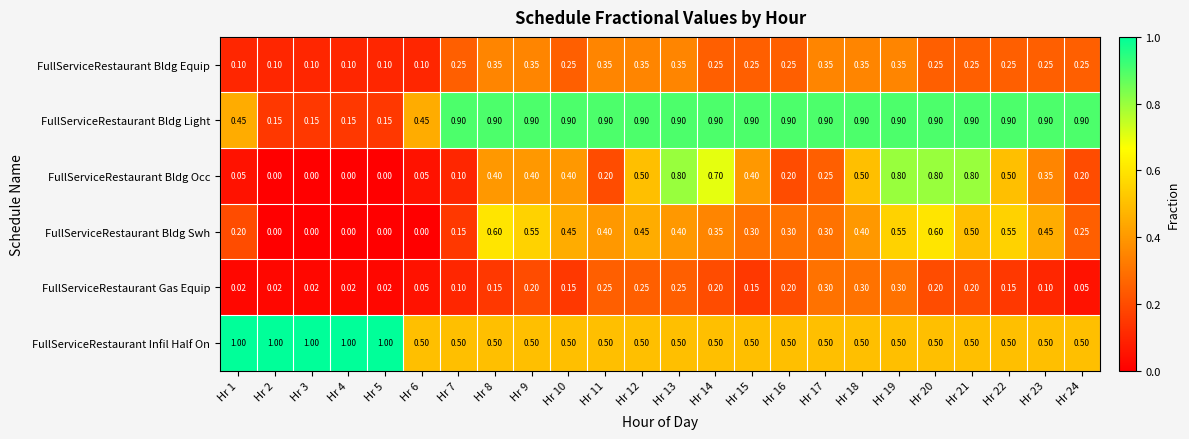

Rank the series at Hr 15 from lowest to highest value.

FullServiceRestaurant Gas Equip, FullServiceRestaurant Bldg Equip, FullServiceRestaurant Bldg Swh, FullServiceRestaurant Bldg Occ, FullServiceRestaurant Infil Half On, FullServiceRestaurant Bldg Light